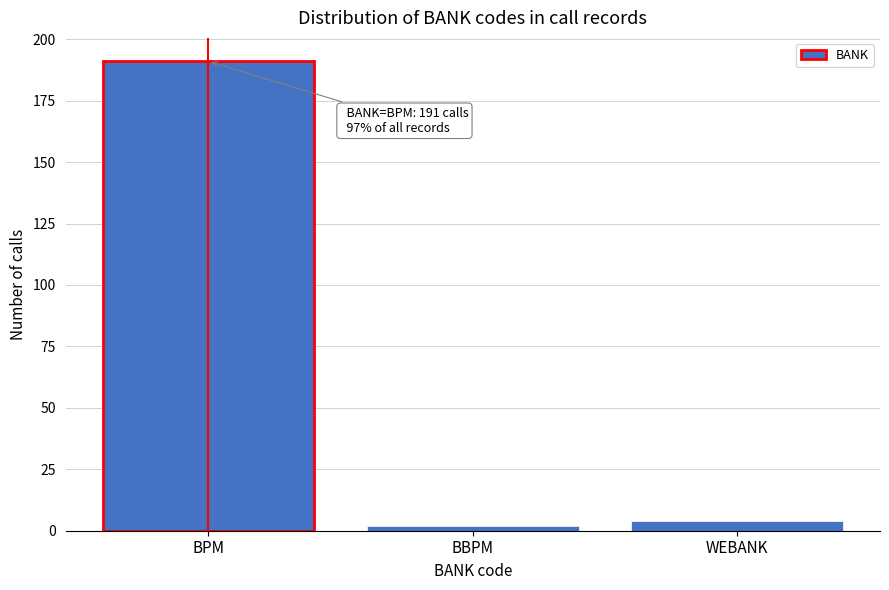

Reading left to right, extract all data points from this chart.

191	2	4